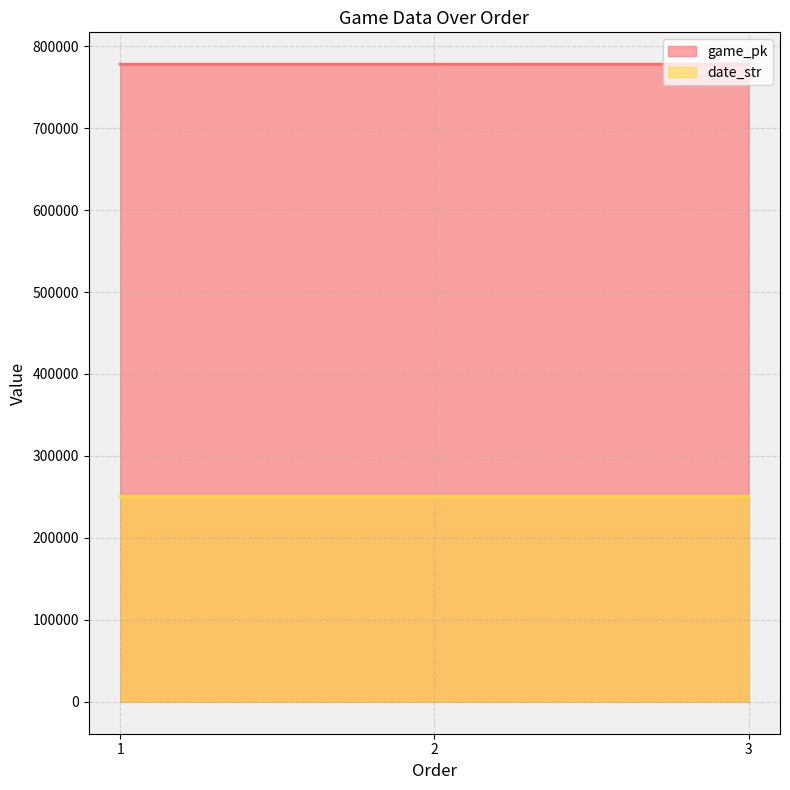

What is the value of the game_pk point at the 3rd from the left?

777957